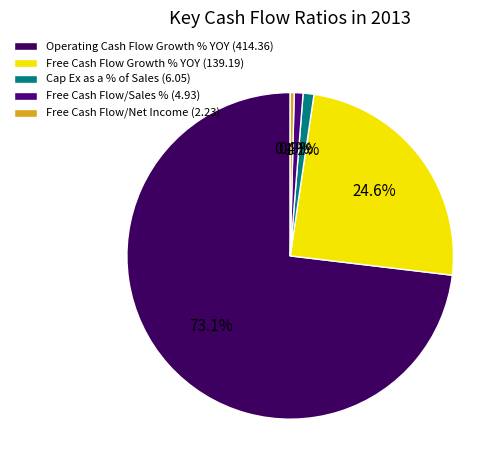

What is the largest slice in the pie chart?

Operating Cash Flow Growth % YOY